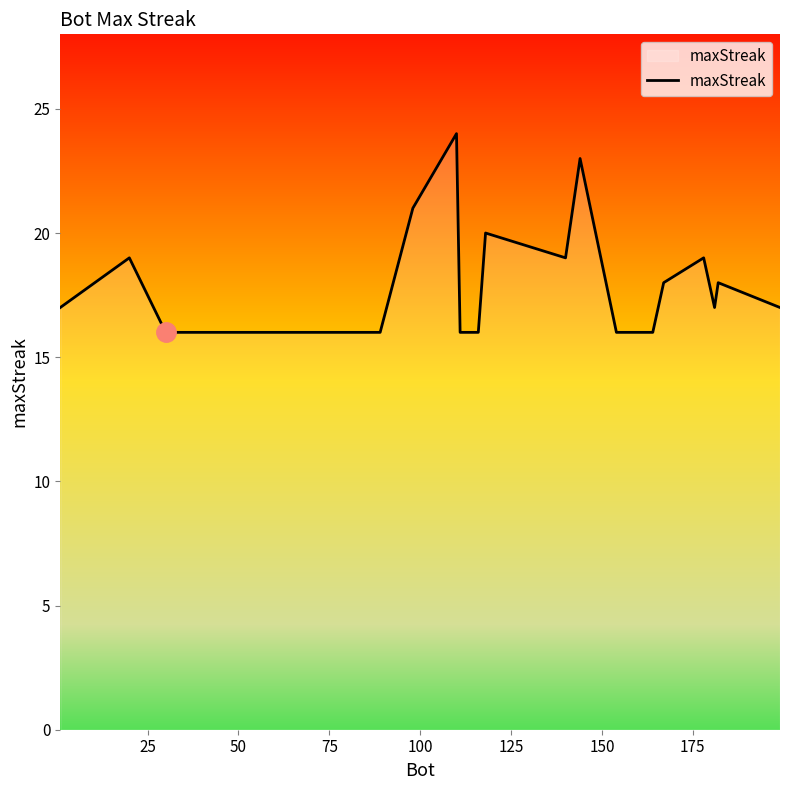

What is the smallest value displayed?

16